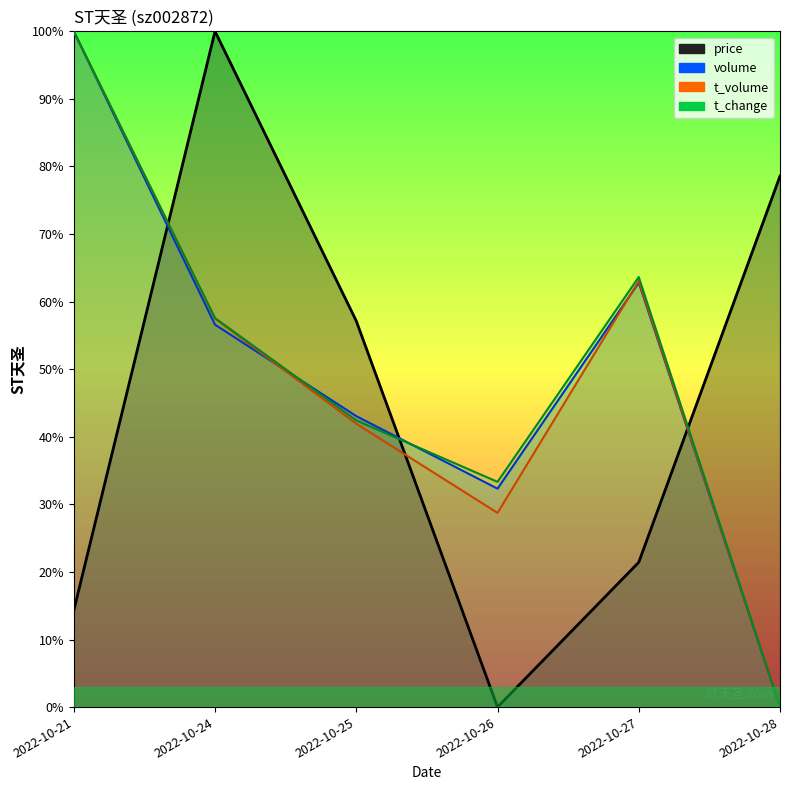

Which series has the largest total across all categories?

t_change